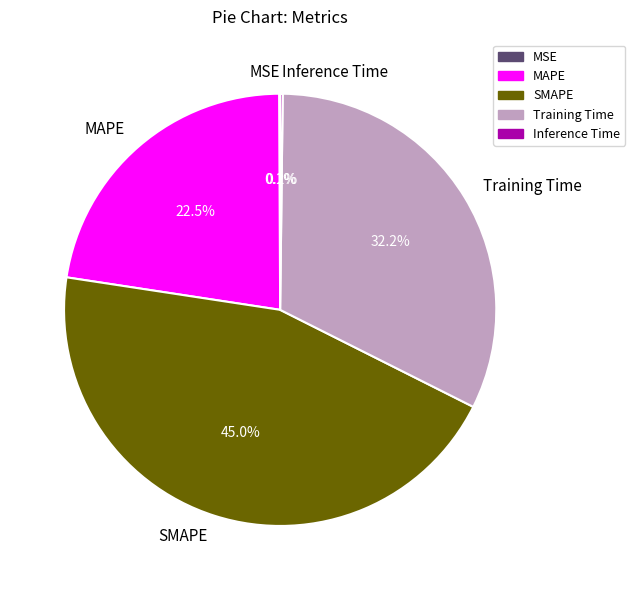

To the nearest percent, what is the difference between the largest and smallest slice percentages?

45%